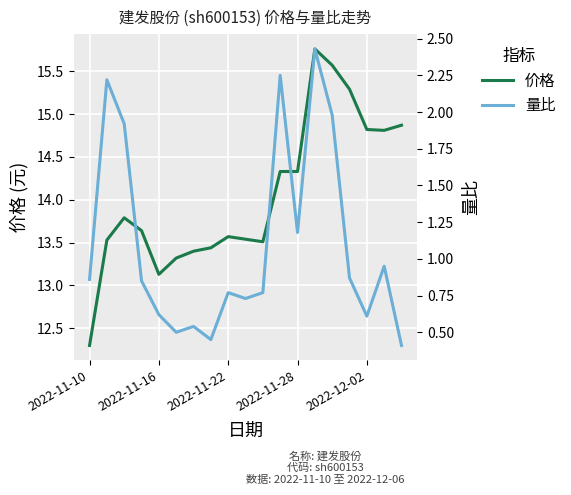

What is the average value of the 量比 series?

1.1